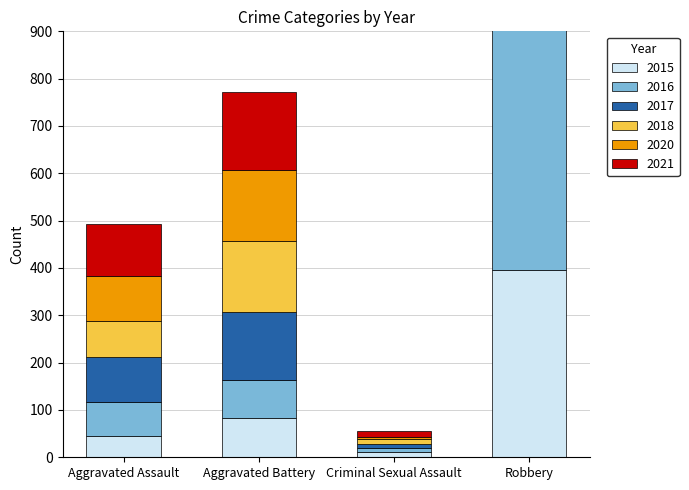

At which category is the sum across all series the highest?

Robbery